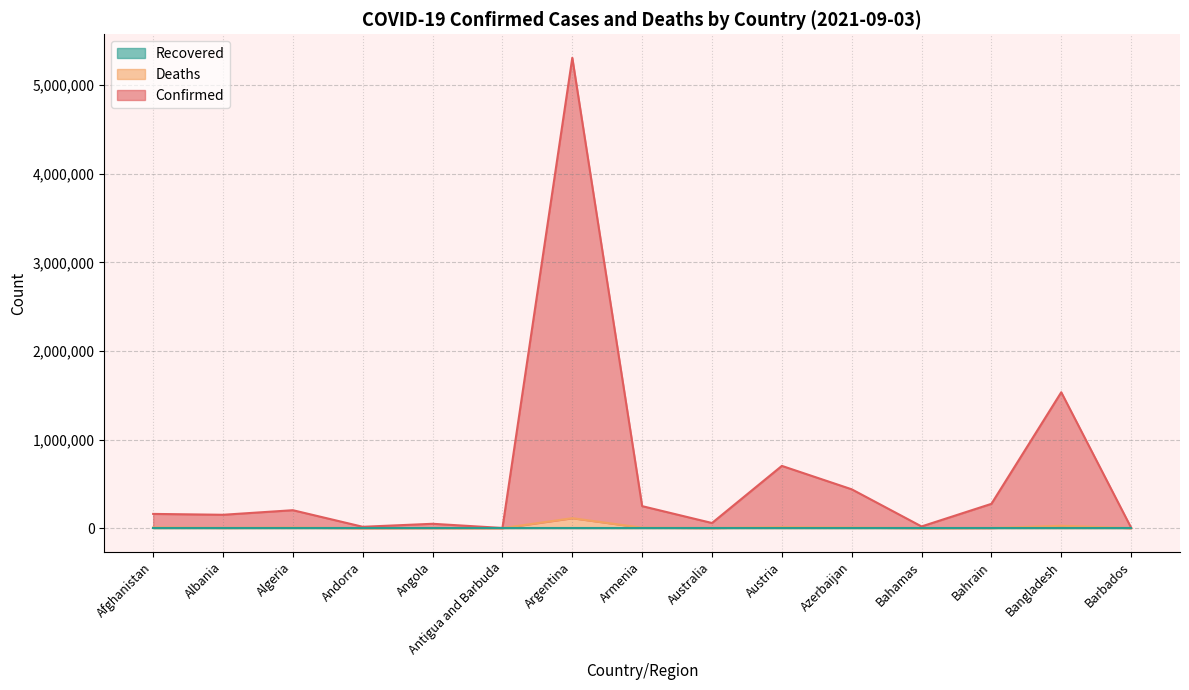

What is the label of the 3rd point from the right?

Bahrain